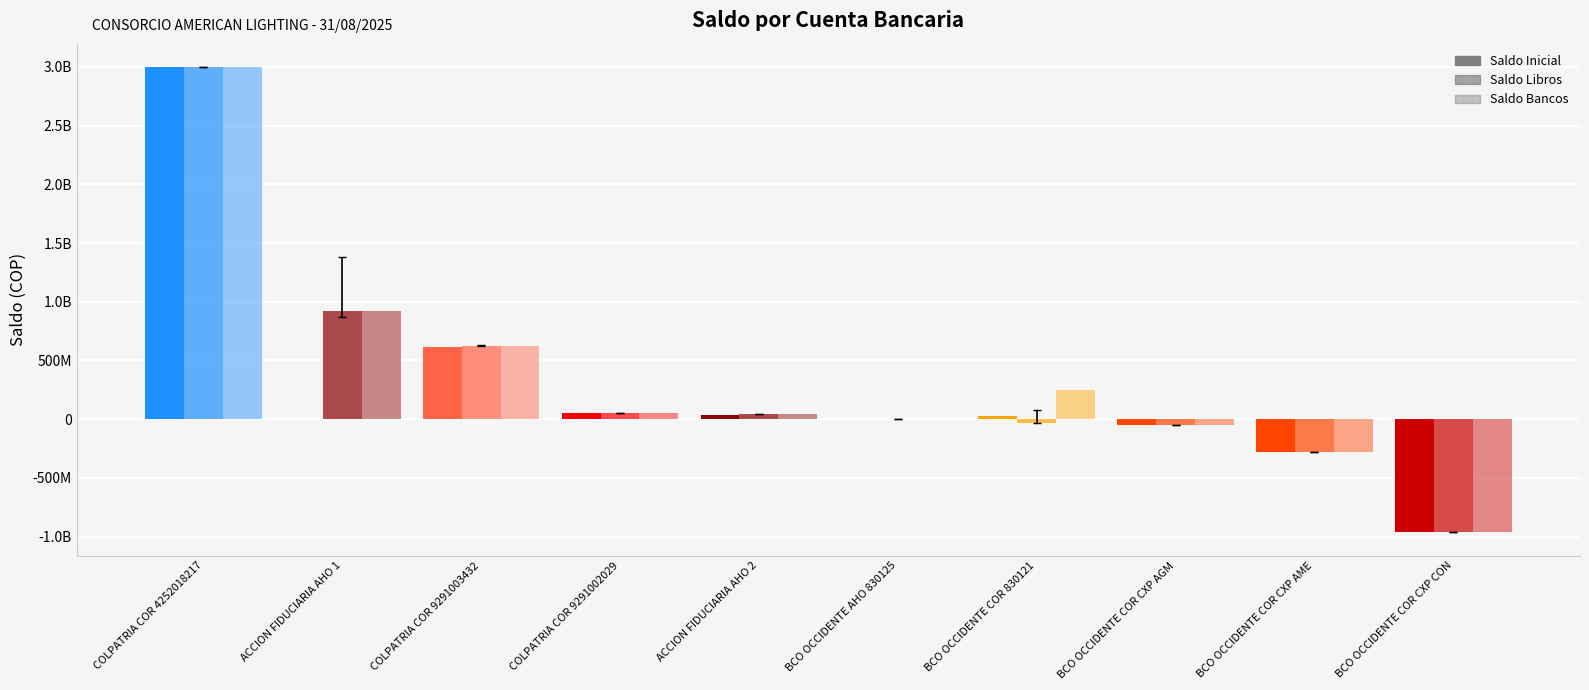

Which has a higher value, COLPATRIA COR 9291002029 or BCO OCCIDENTE COR CXP AME?

COLPATRIA COR 9291002029